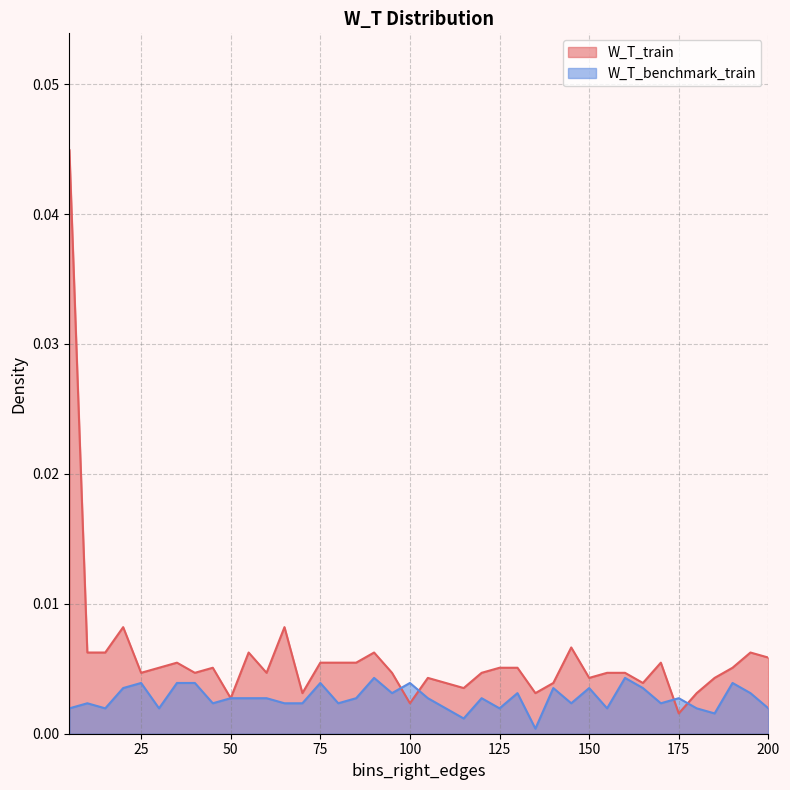

Count the W_T_benchmark_train values in the range 0 to 1.

40